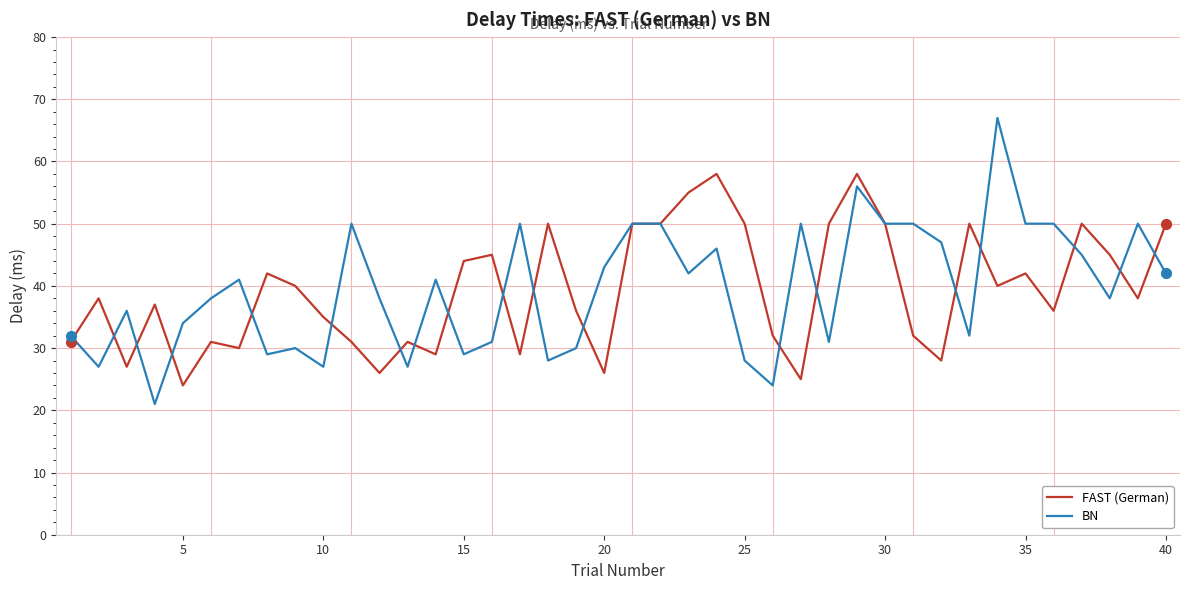

Which series has the widest spread of values?

BN